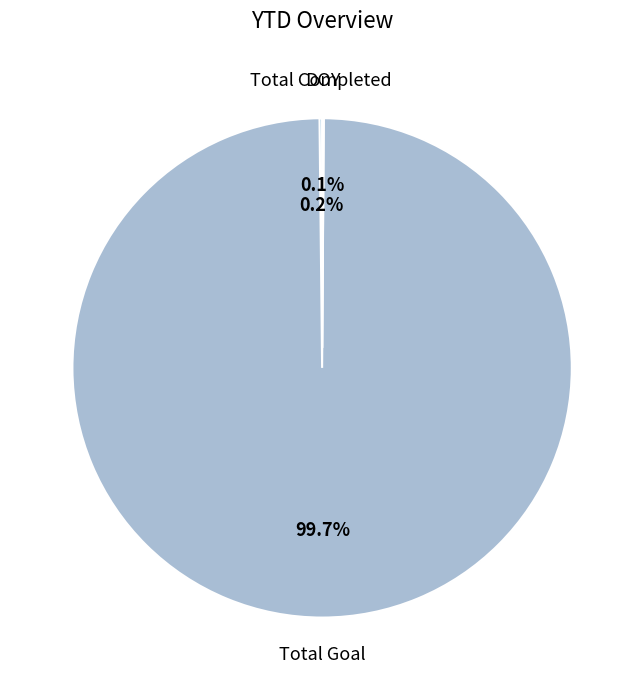

Is Total Goal the majority of the pie?

Yes